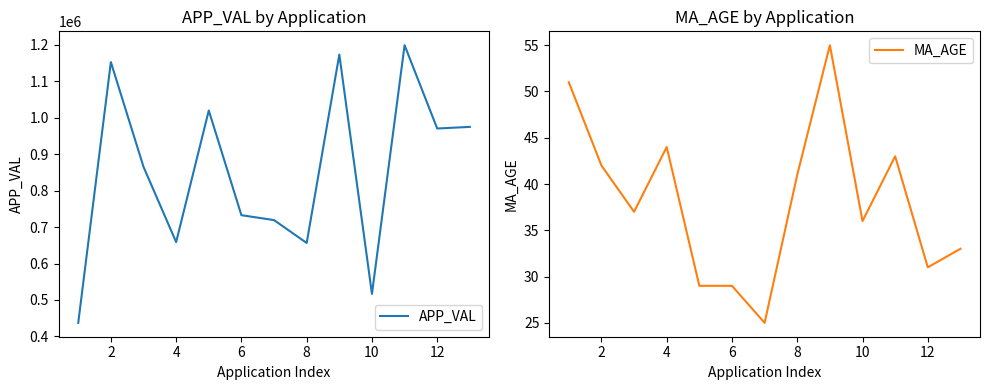

At which category does MA_AGE reach its first local peak?

4